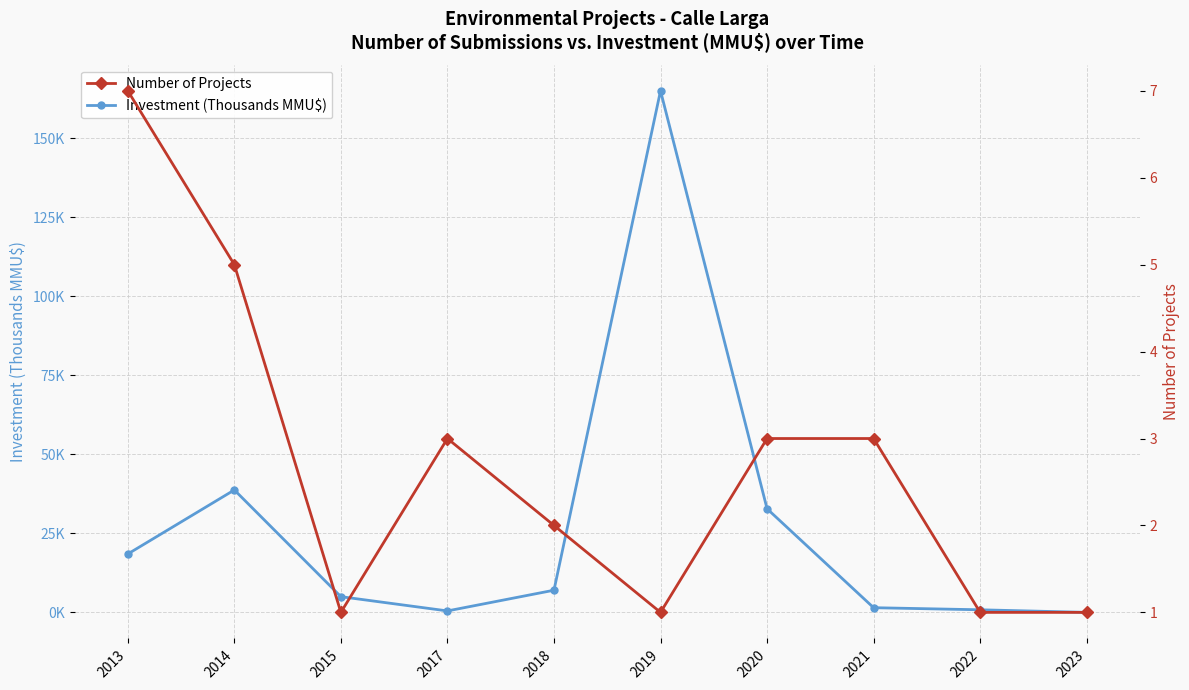

The value of Number of Projects at 2017 is 0.6. True or false?

False